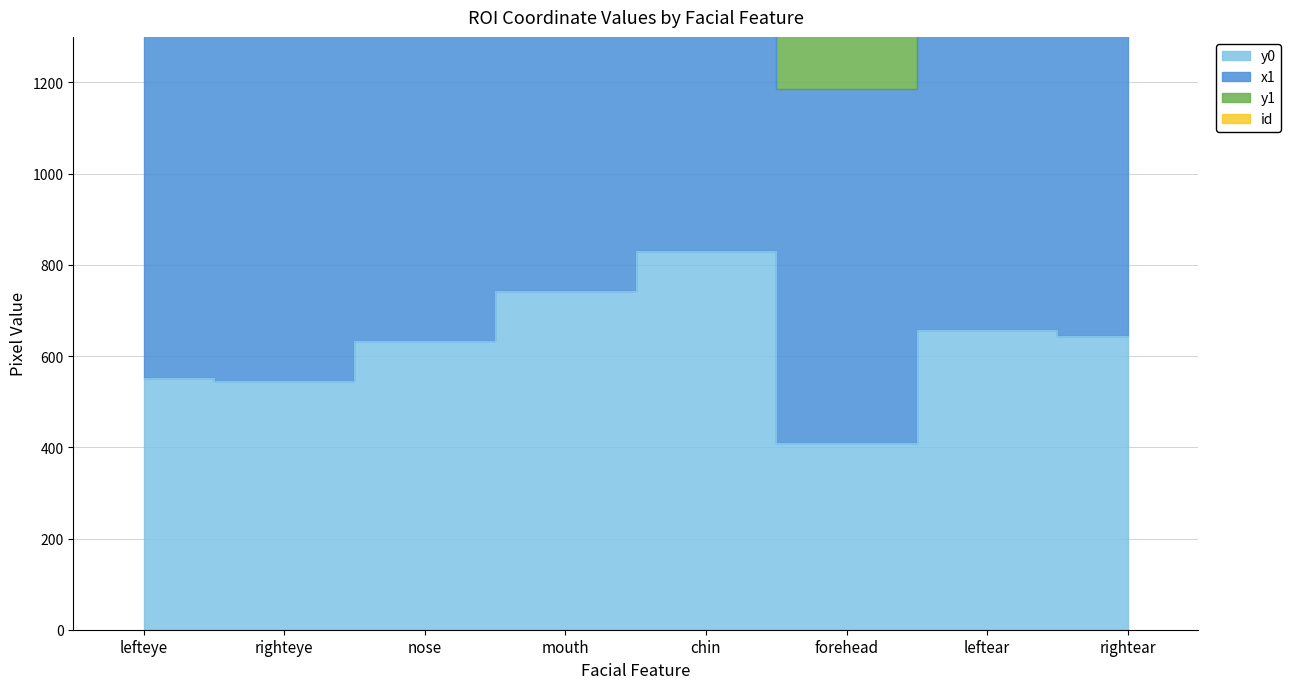

What is the difference between the maximum and second lowest values in the y1 series?

334